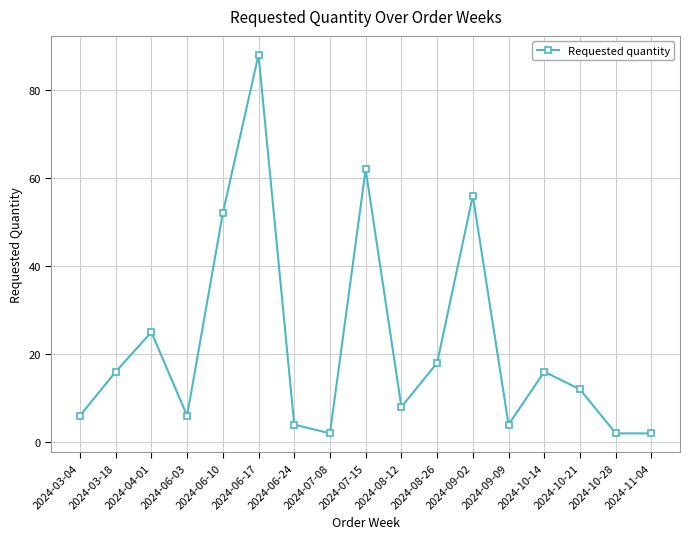

How many data points are less than 12?

8